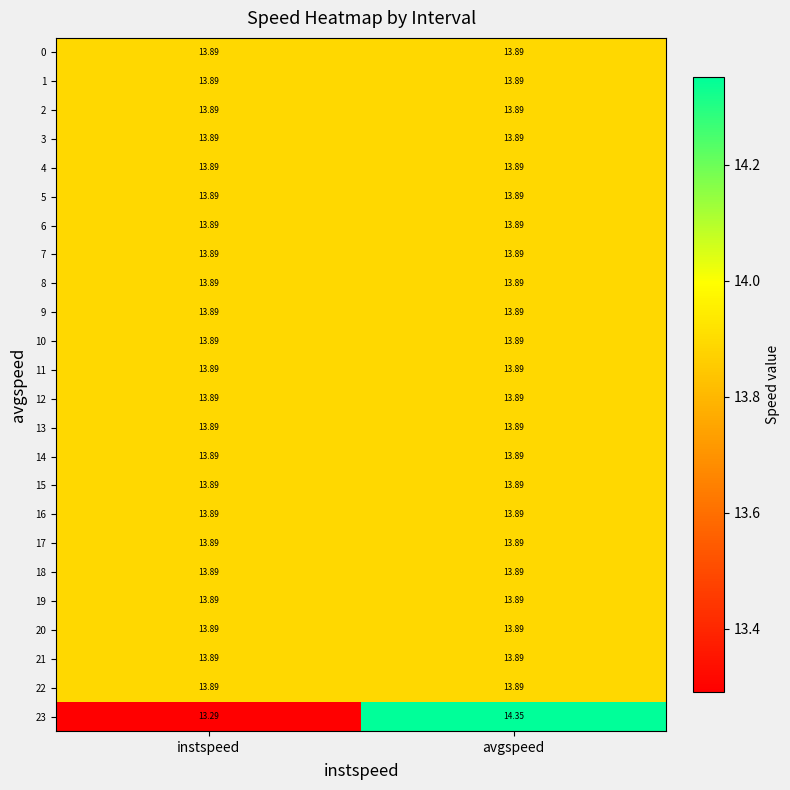

At which category is the sum across all series the highest?

avgspeed